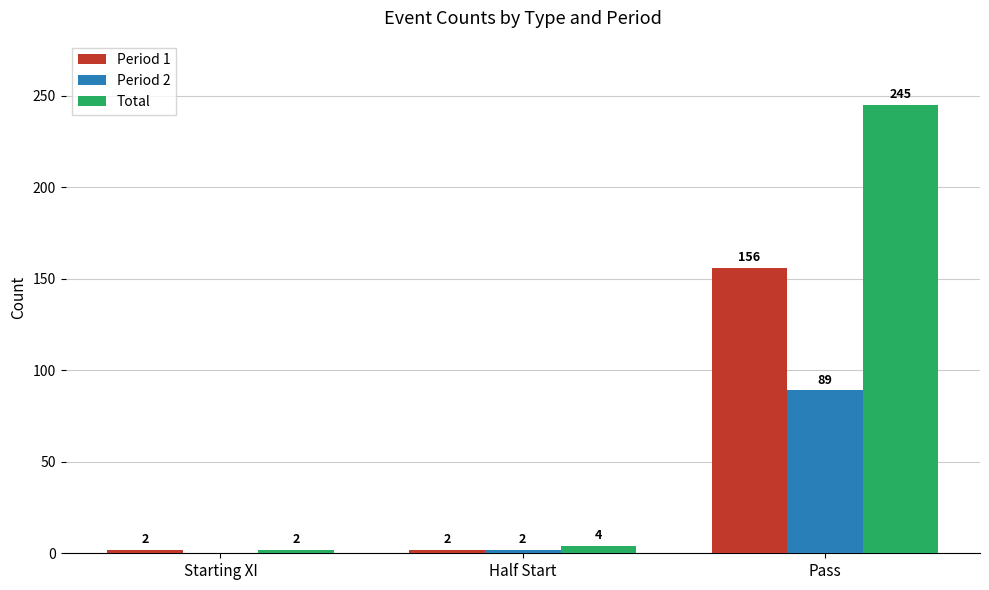

At which category is the sum across all series the highest?

Pass